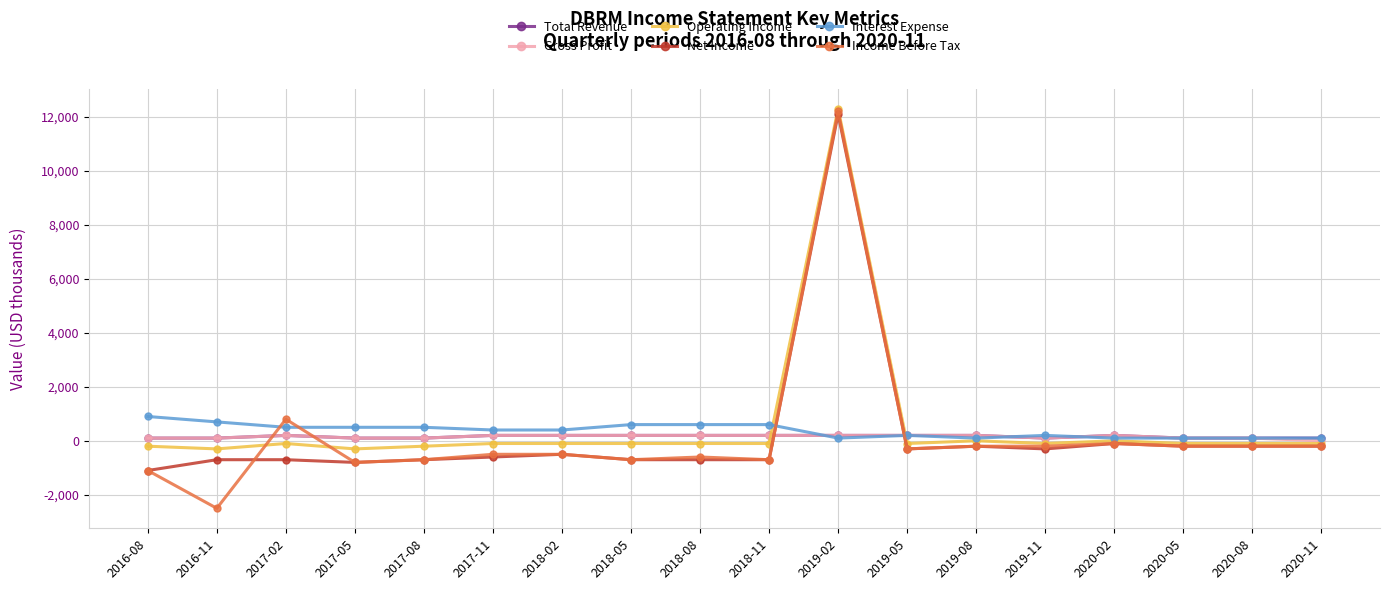

How many categories are shown in the chart?

18